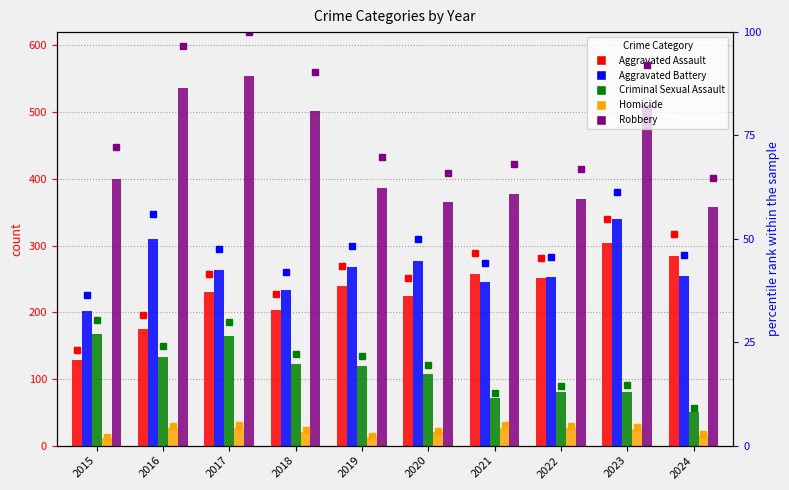

How many distinct data groups are displayed?

5